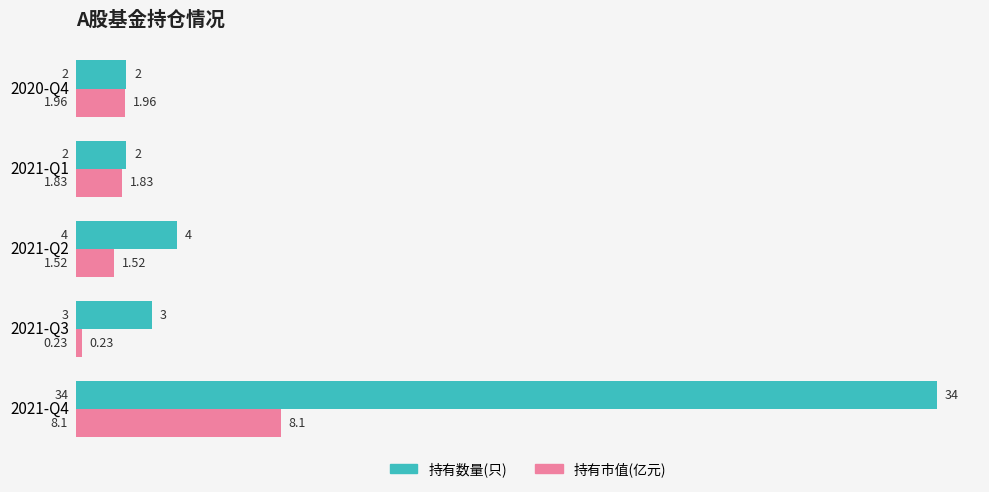

Which series changed the most between 2021-Q1 and 2020-Q4?

持有市值(亿元)